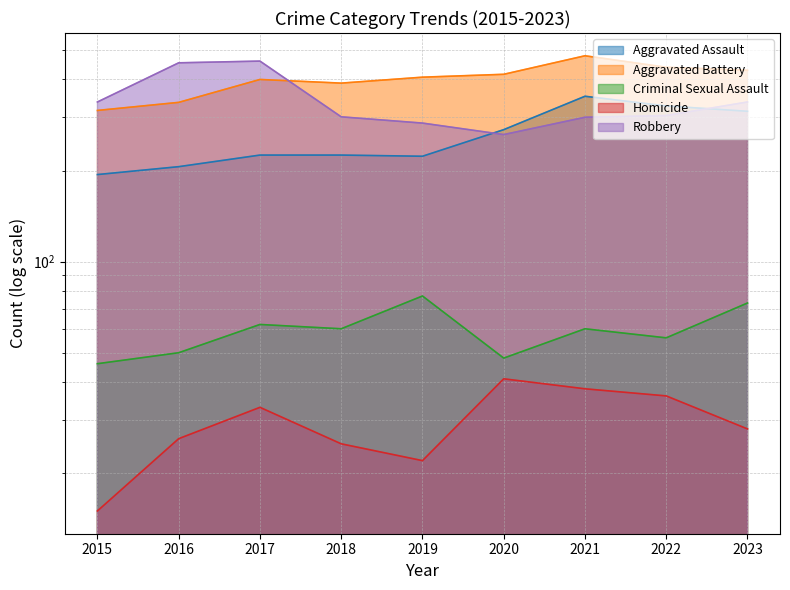

Which series has the widest spread of values?

Robbery